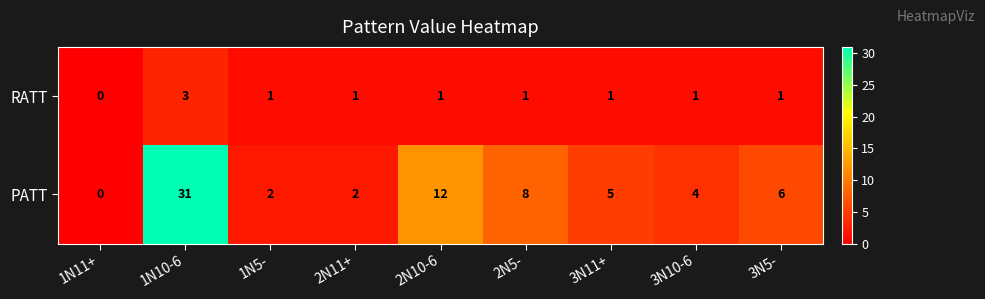

At 2N10-6, list the series in order from smallest to largest.

RATT, PATT